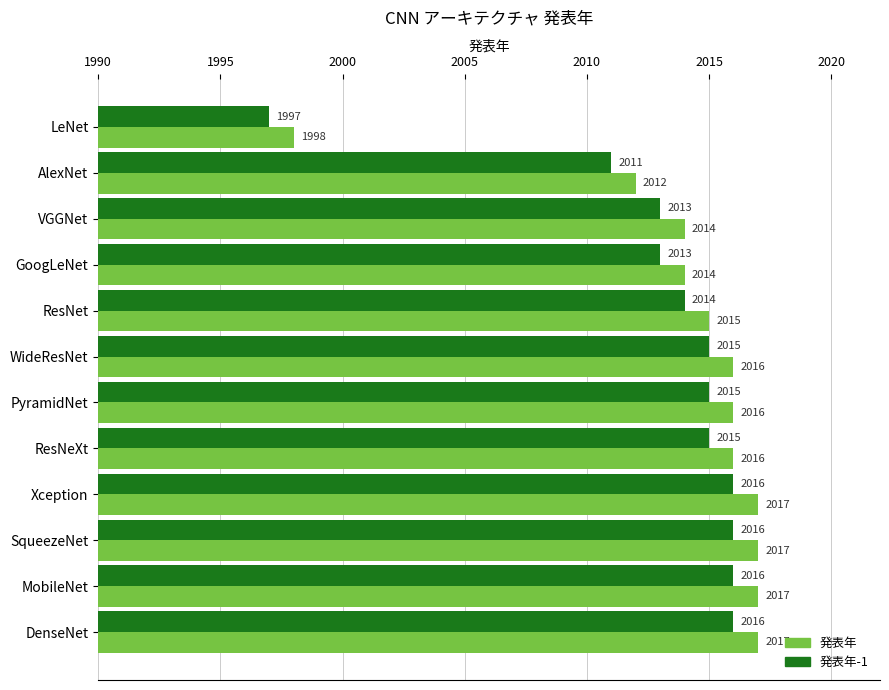

Rank the series at Xception from highest to lowest value.

発表年, 発表年-1